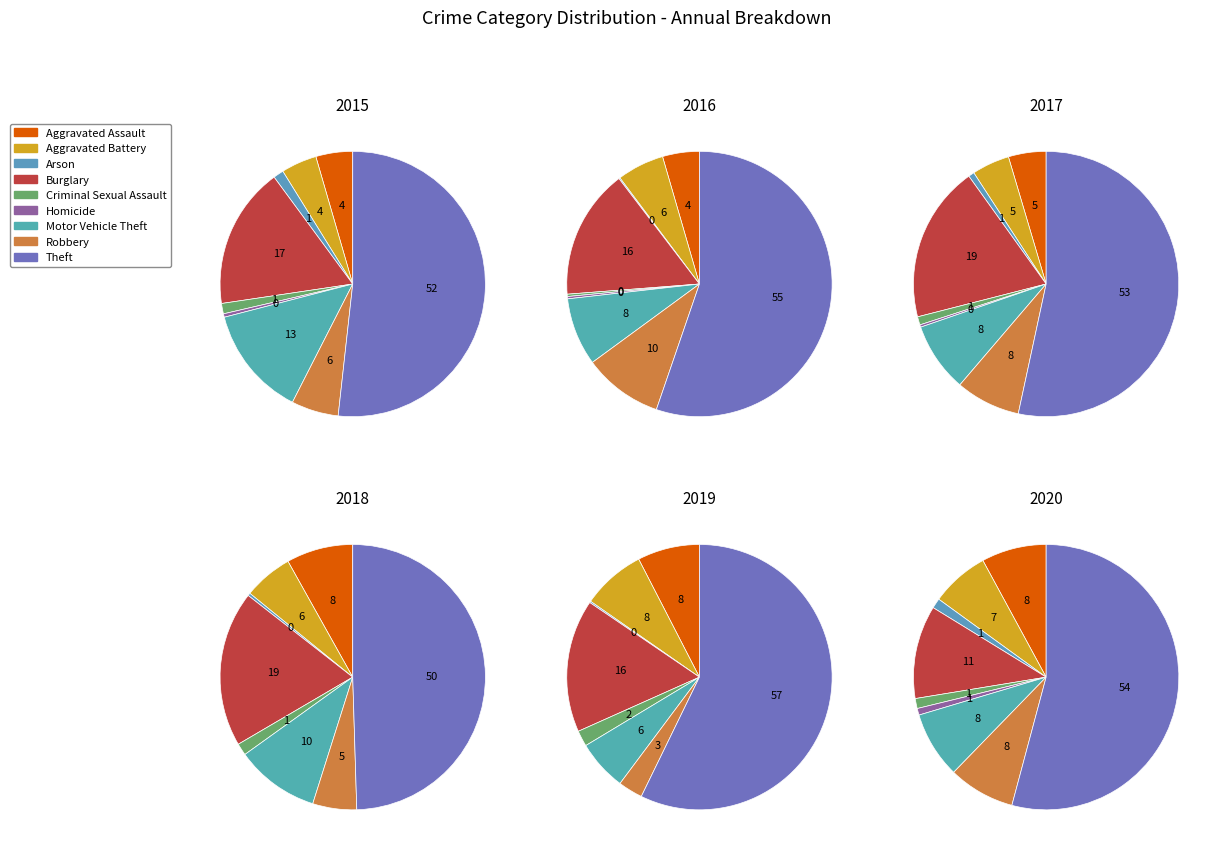

Count the number of slices in the pie.

9